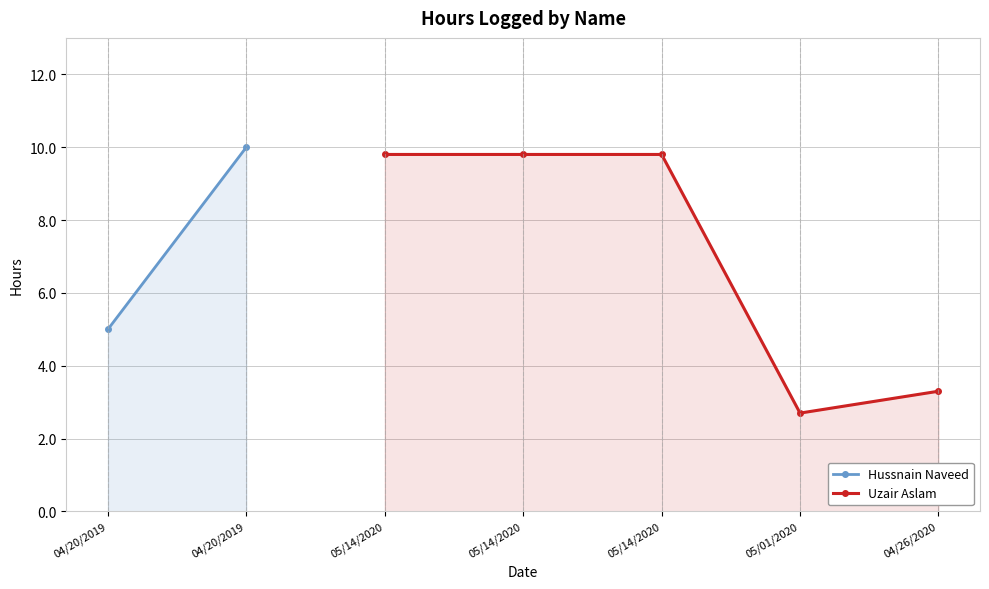

How many values in the Uzair Aslam series are below 9?

2